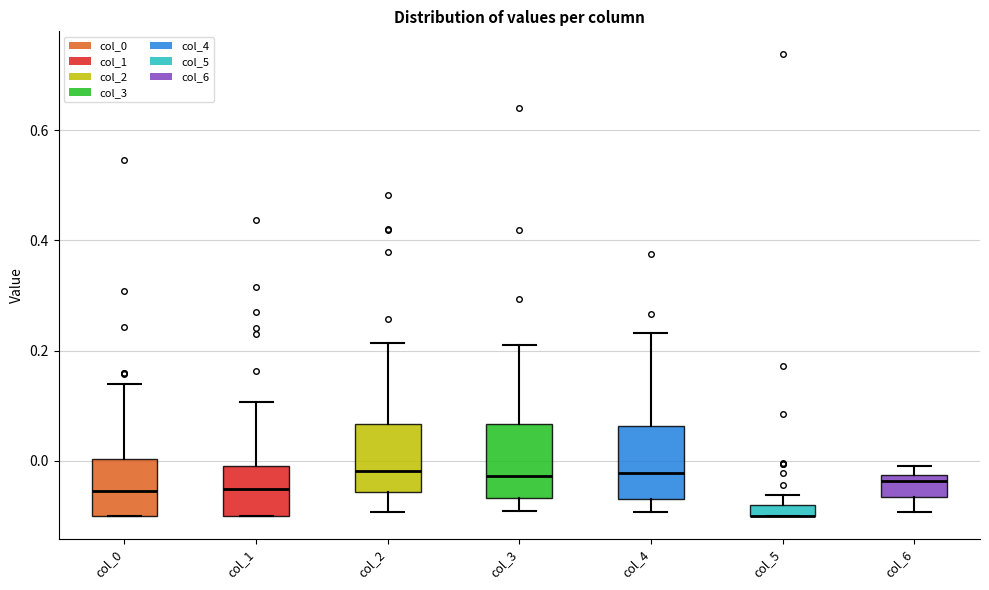

Where is the upper edge of the box for col_6 on the y-axis? The values are not printed on the chart, so give them approximately, as read against the axis.

-0.02